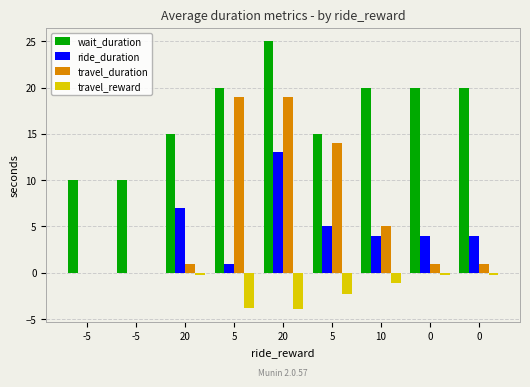

At which label is travel_reward closest to -1?

10